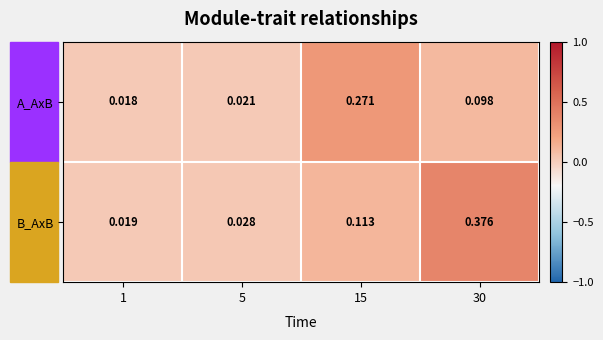

At how many categories does at least one series exceed 0?

4